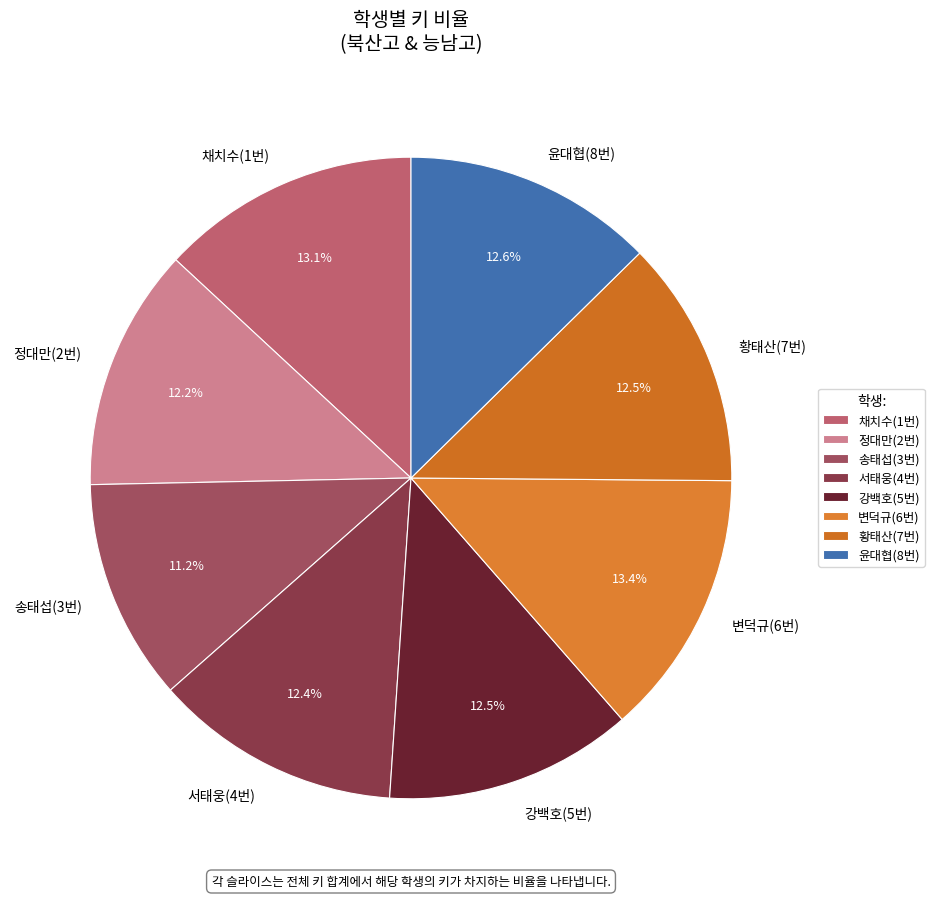

Which slice is the smallest?

송태섭(3번)